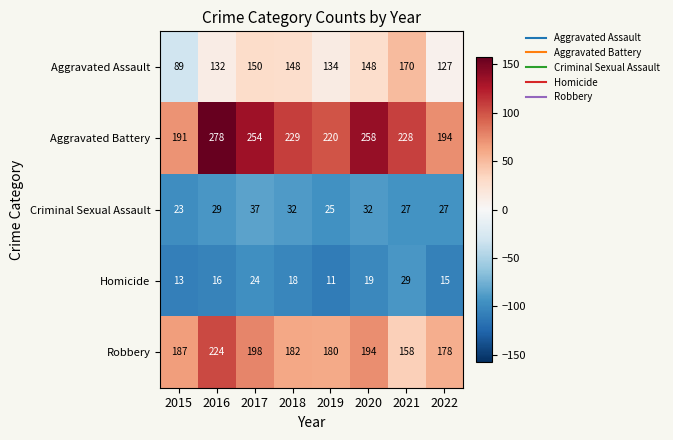

At how many categories does at least one series exceed 124?

8